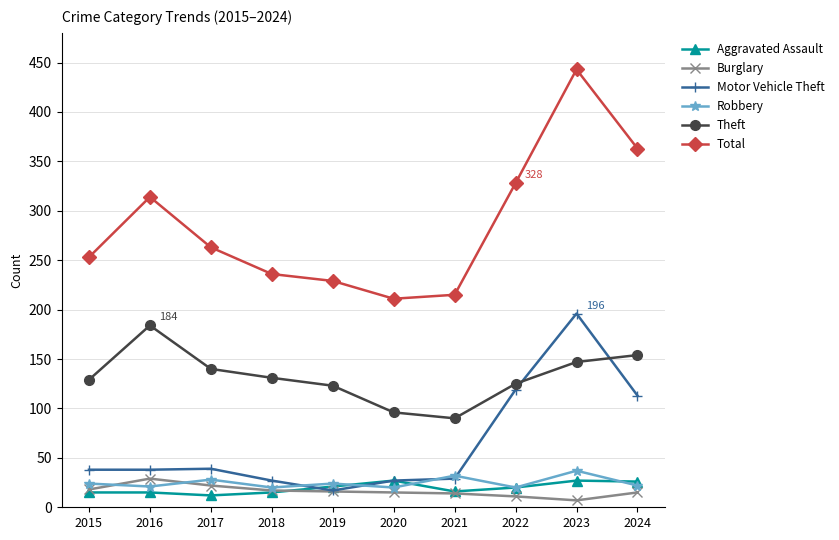

Which series has the largest total across all categories?

Total